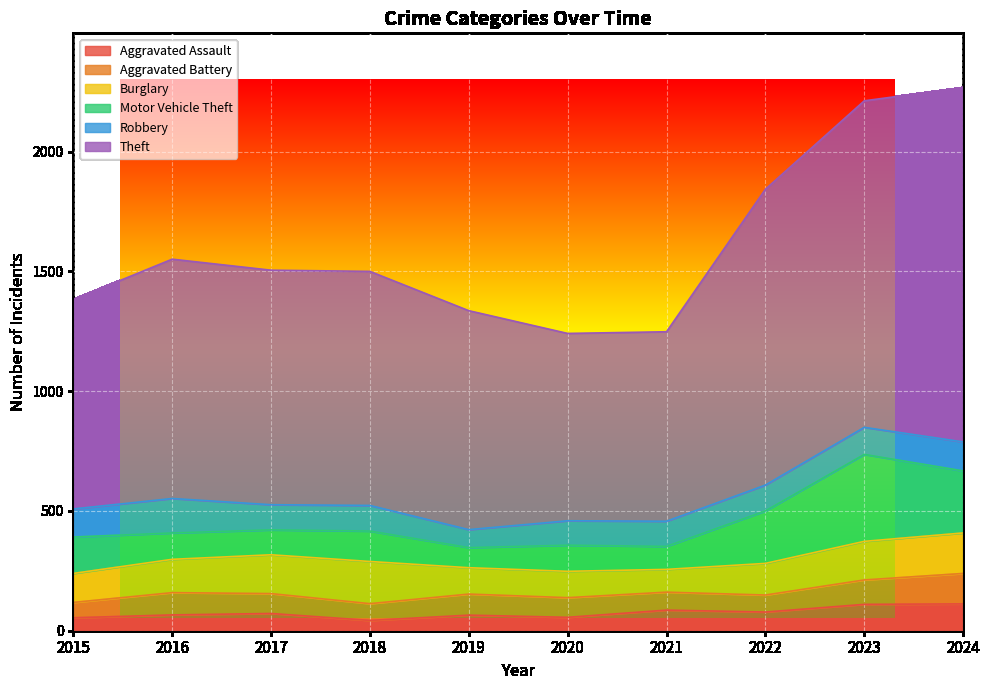

What is the difference between the highest and lowest values at 2017?

907